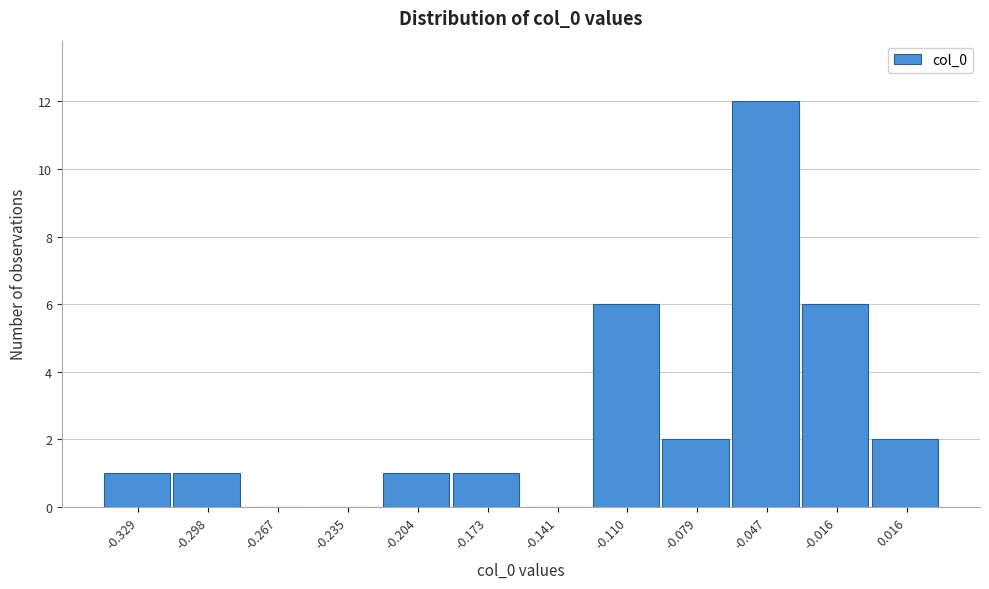

Reading left to right, what are all the values shown in this chart?

-0.329=1	-0.298=1	-0.267=0	-0.235=0	-0.204=1	-0.173=1	-0.141=0	-0.110=6	-0.079=2	-0.047=12	-0.016=6	0.016=2